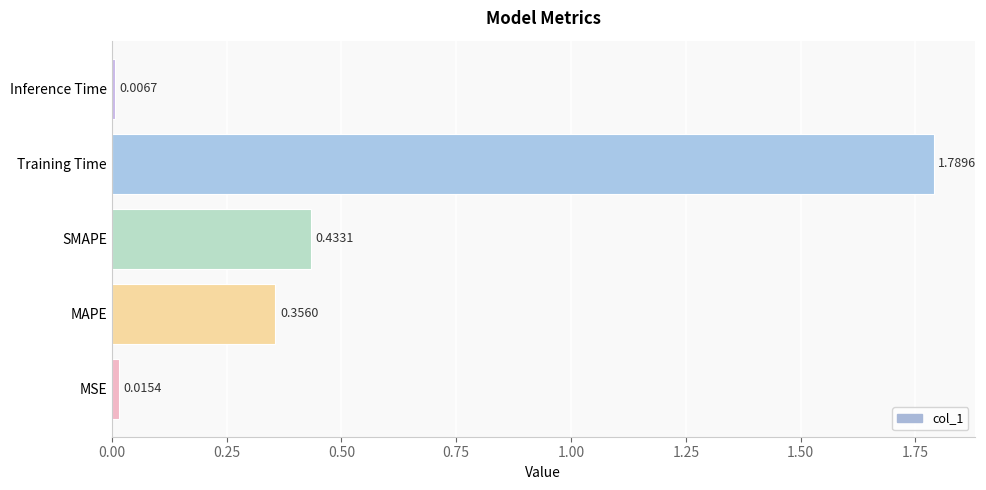

What is the sum of the values at MAPE and SMAPE?

0.8